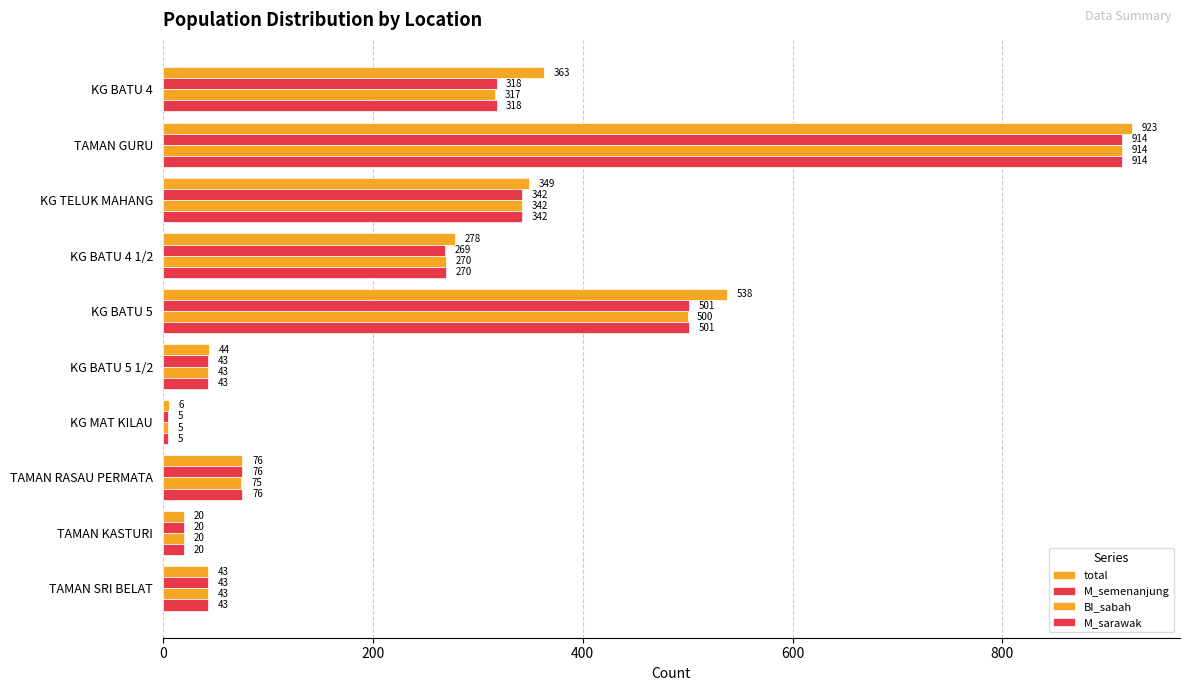

What is the difference between the maximum and minimum values in the total series?

917